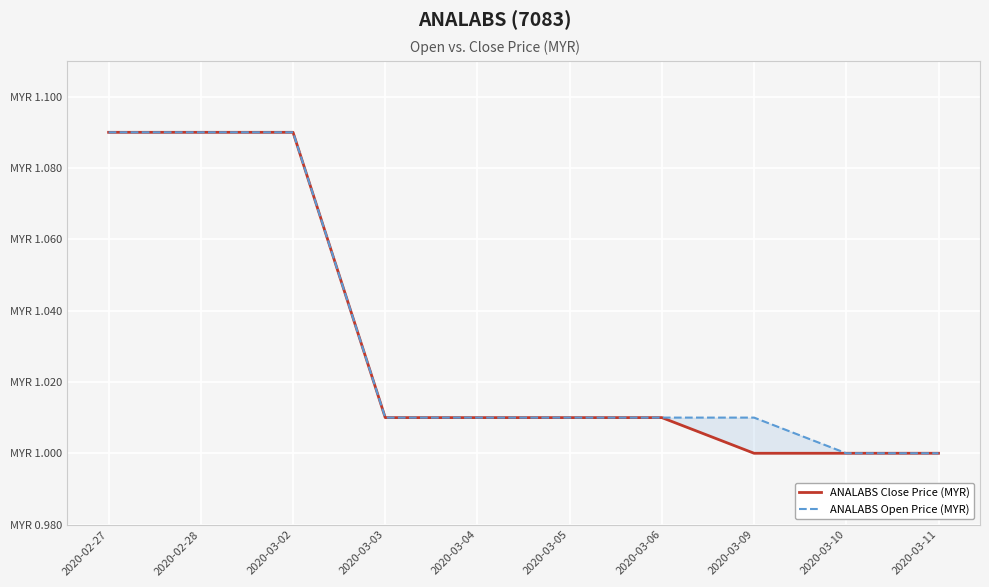

Reading left to right, list all the values displayed in this chart.

ANALABS Close Price (MYR): 2020-02-27=1.1	2020-02-28=1.1	2020-03-02=1.1	2020-03-03=1.0	2020-03-04=1.0	2020-03-05=1.0	2020-03-06=1.0	2020-03-09=1.0	2020-03-10=1.0	2020-03-11=1.0
ANALABS Open Price (MYR): 2020-02-27=1.1	2020-02-28=1.1	2020-03-02=1.1	2020-03-03=1.0	2020-03-04=1.0	2020-03-05=1.0	2020-03-06=1.0	2020-03-09=1.0	2020-03-10=1.0	2020-03-11=1.0